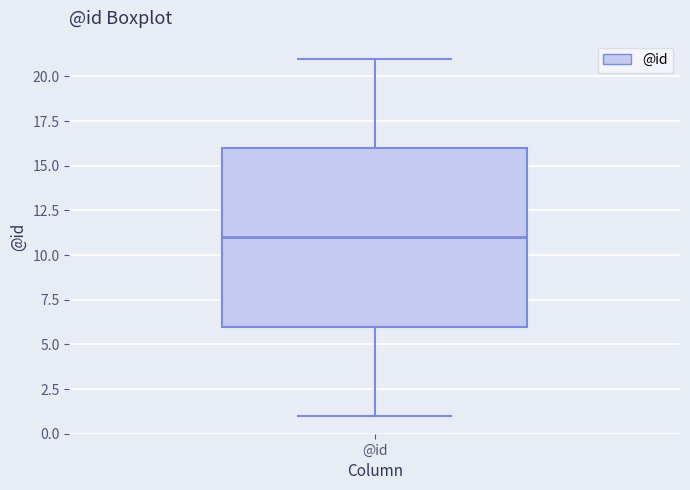

Where does the median line of the box for @id sit on the y-axis? The values are not printed on the chart, so give them approximately, as read against the axis.

11